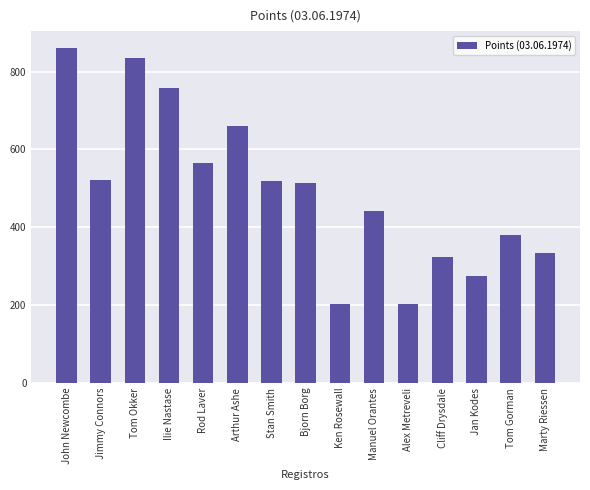

Between John Newcombe and Manuel Orantes, which is larger?

John Newcombe